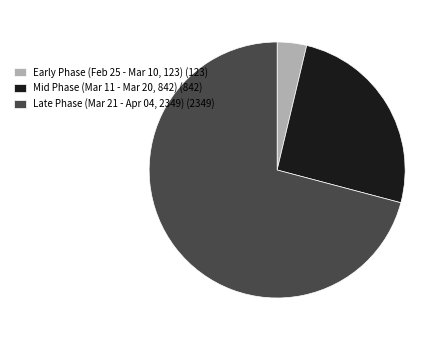

Does Mid Phase (Mar 11 - Mar 20, 842) (842) represent more than half of the total?

No